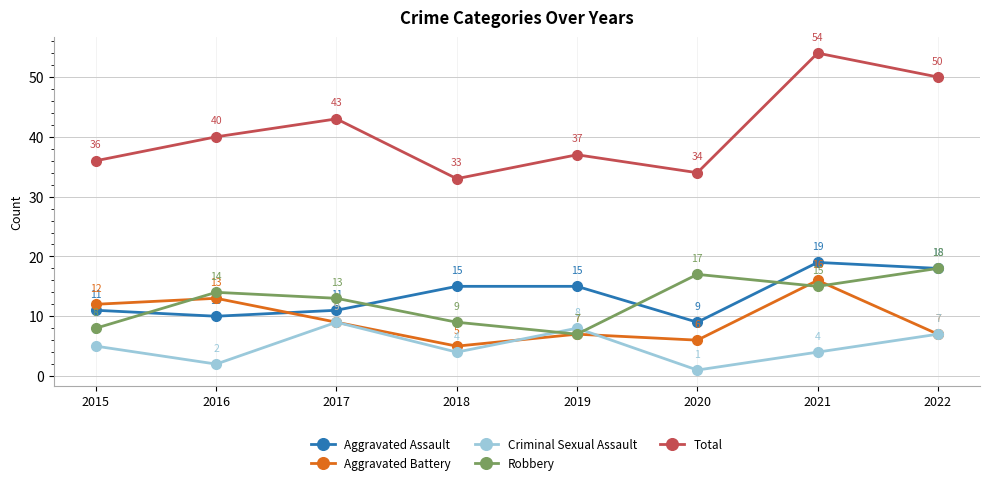

What is the difference between the Aggravated Assault values at 2016 and 2018?

5